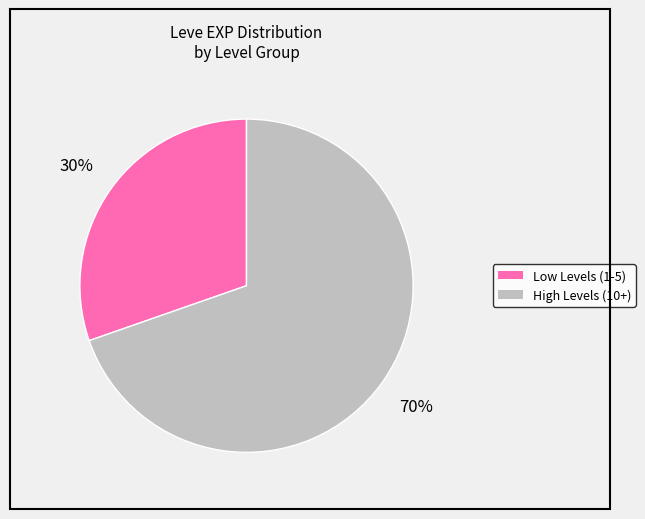

Does any single category account for the majority?

Yes